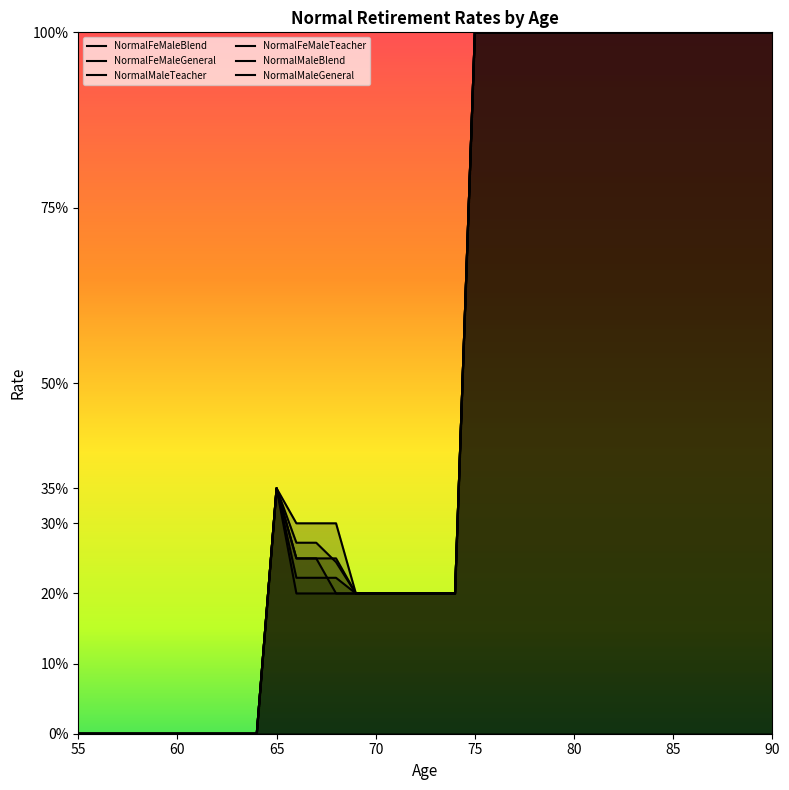

How many distinct data groups are displayed?

6